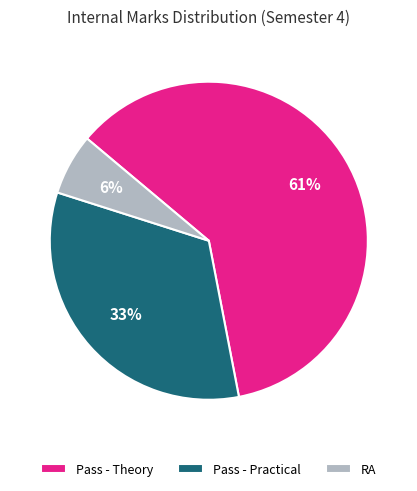

What percentage is the Pass - Theory slice, to the nearest percent?

61%